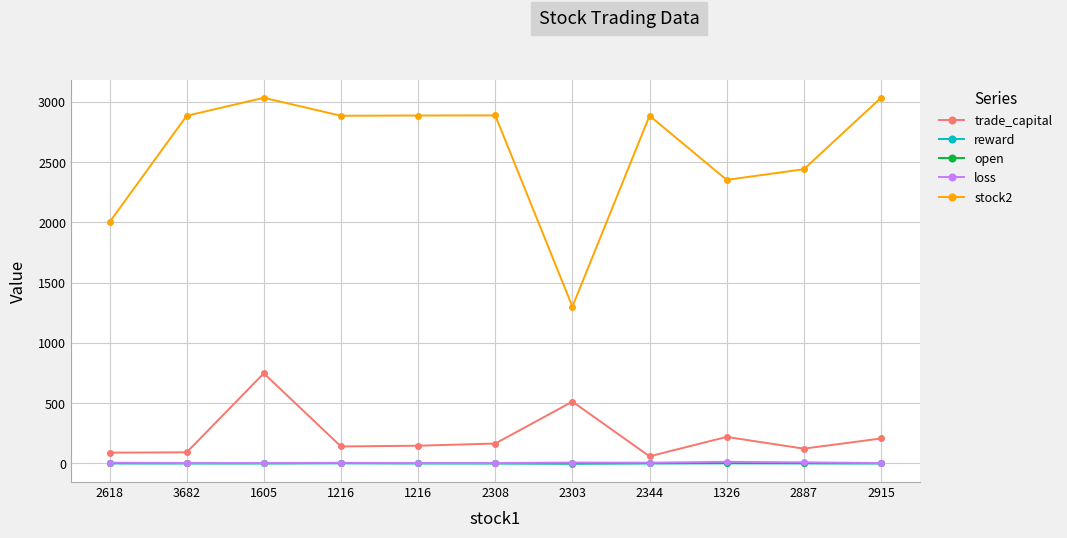

The reward series shows -0.1 at 2915. True or false?

True